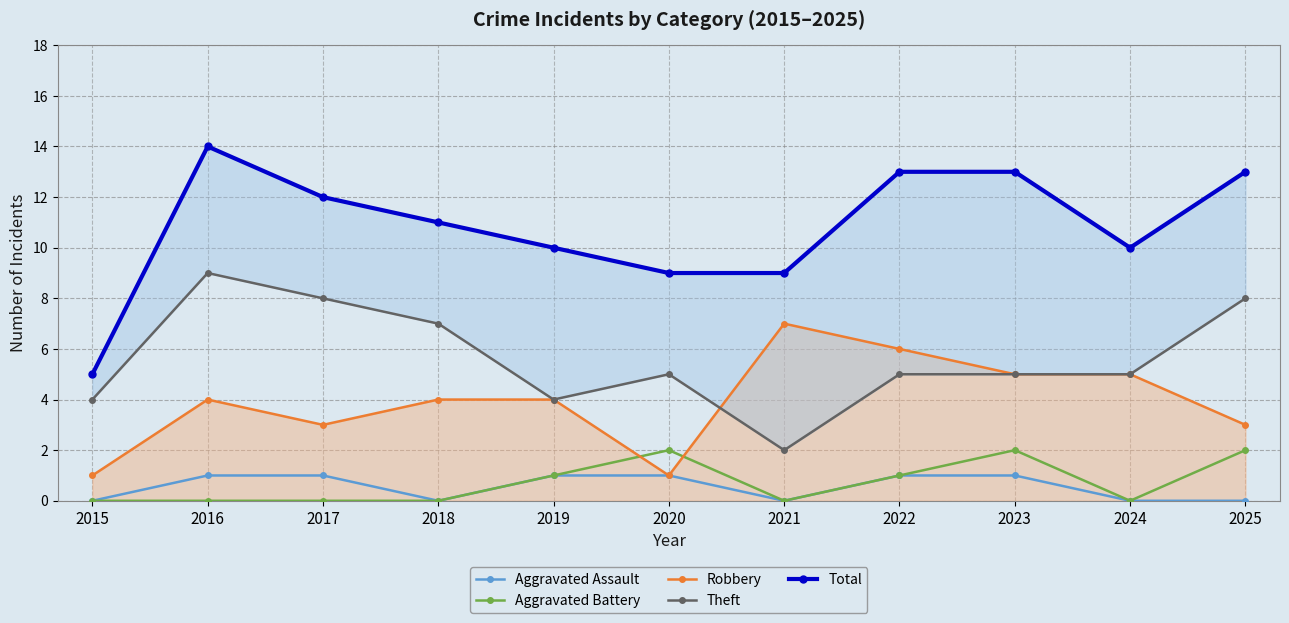

What is the spread (max minus min) of values at 2021?

9